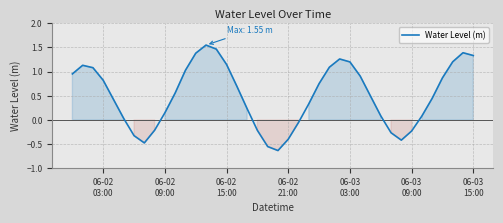

What is the difference between the maximum and minimum values?

2.2